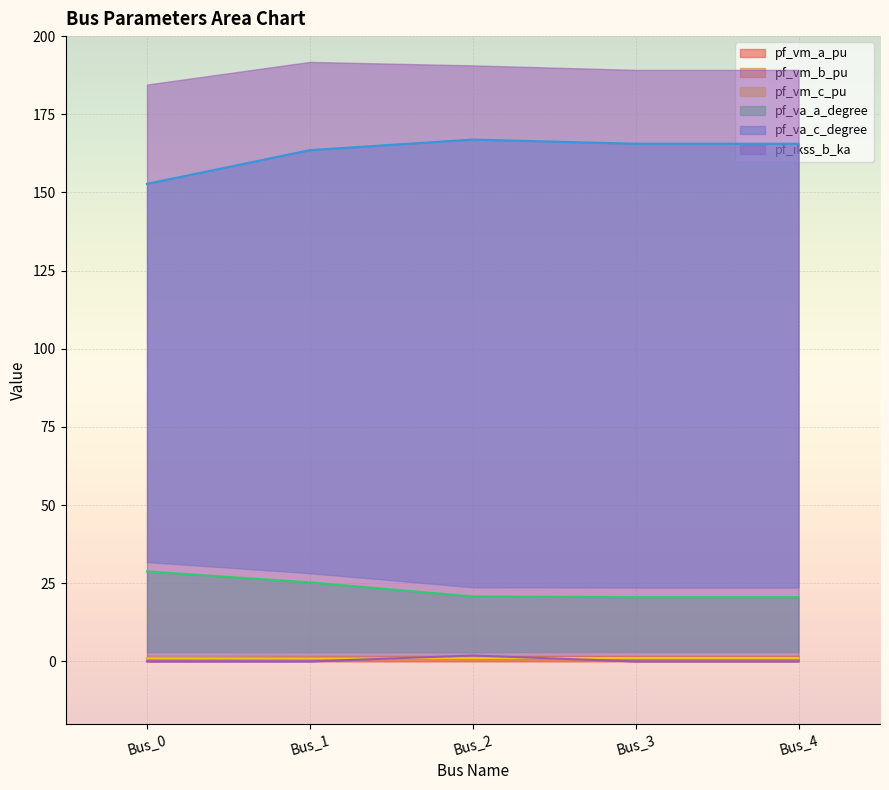

At which category does the chart reach its minimum across all series?

Bus_0